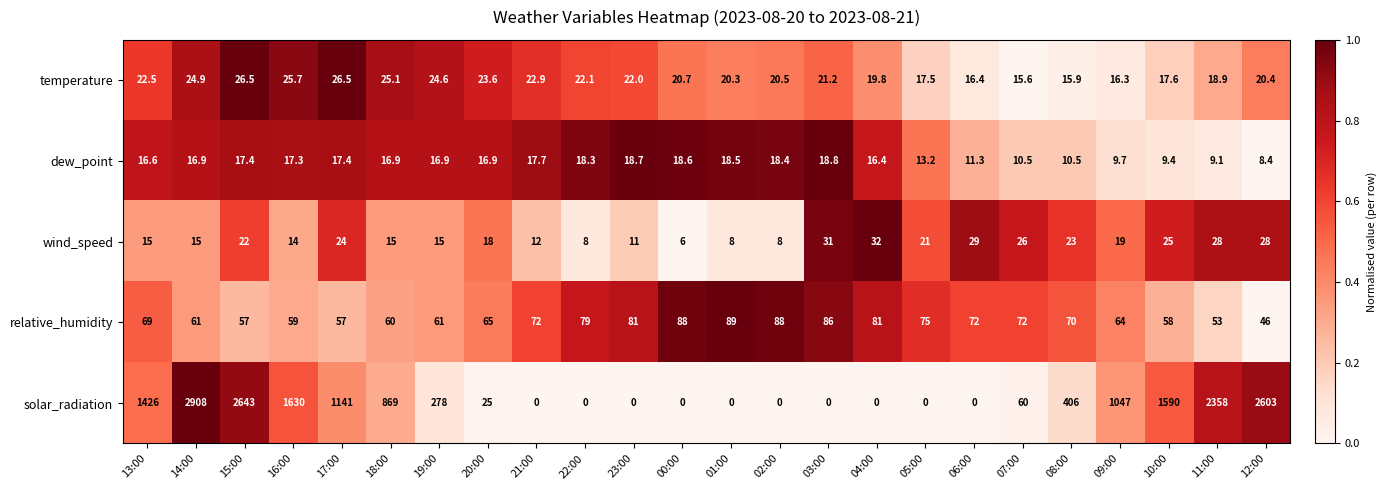

Rank the series at 10:00 from highest to lowest value.

solar_radiation, relative_humidity, wind_speed, temperature, dew_point